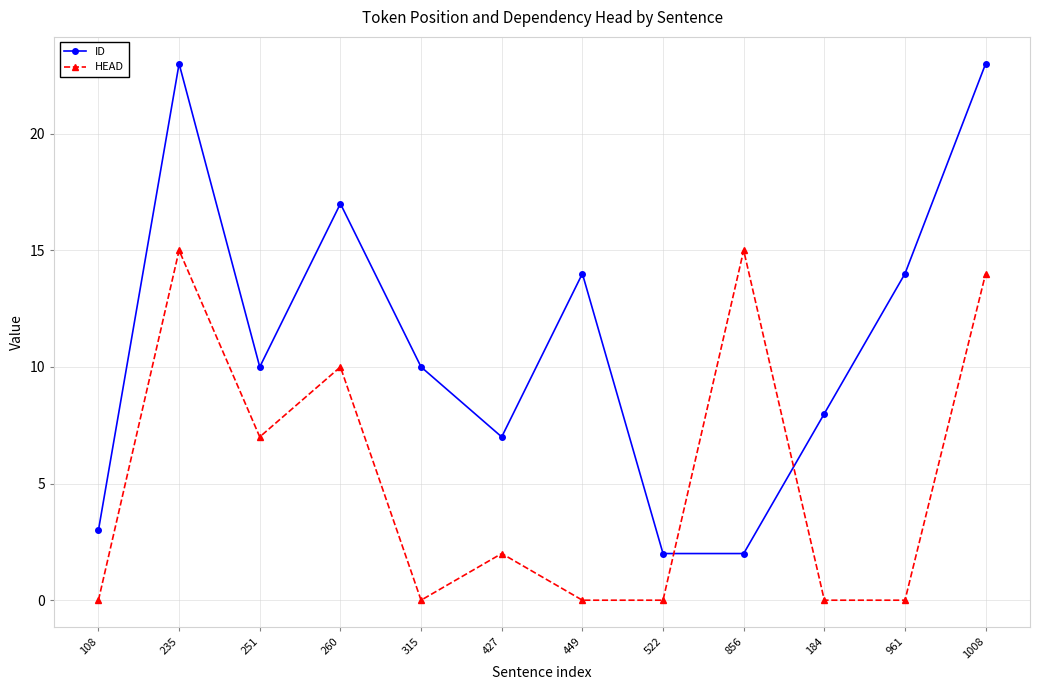

Which series has the widest spread of values?

ID